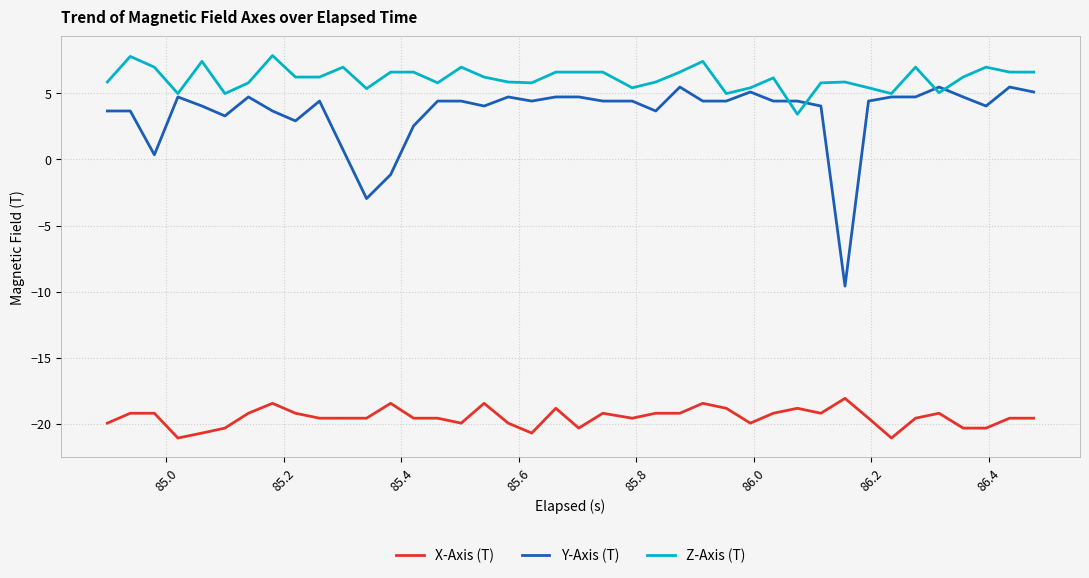

Which series has the largest total across all categories?

Z-Axis (T)